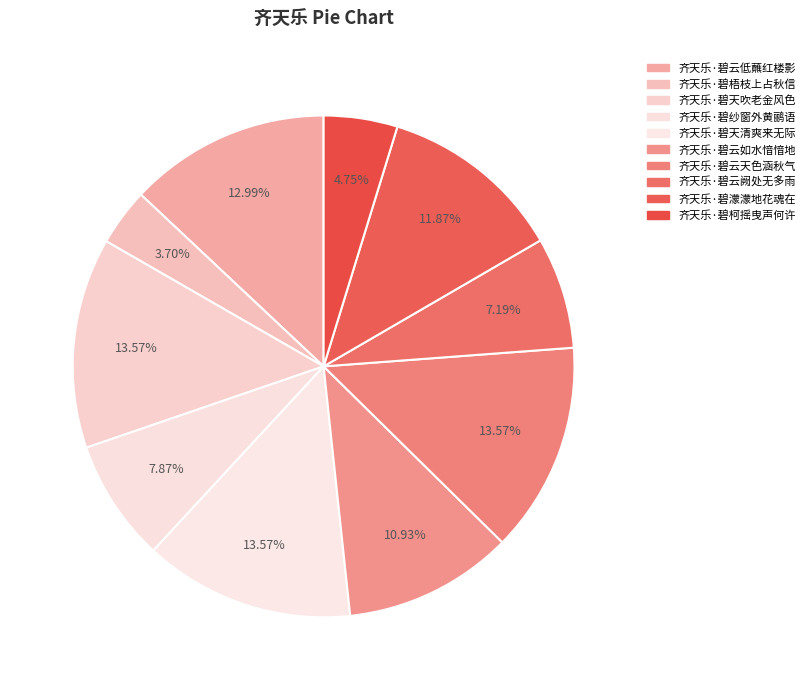

Count the number of slices in the pie.

10